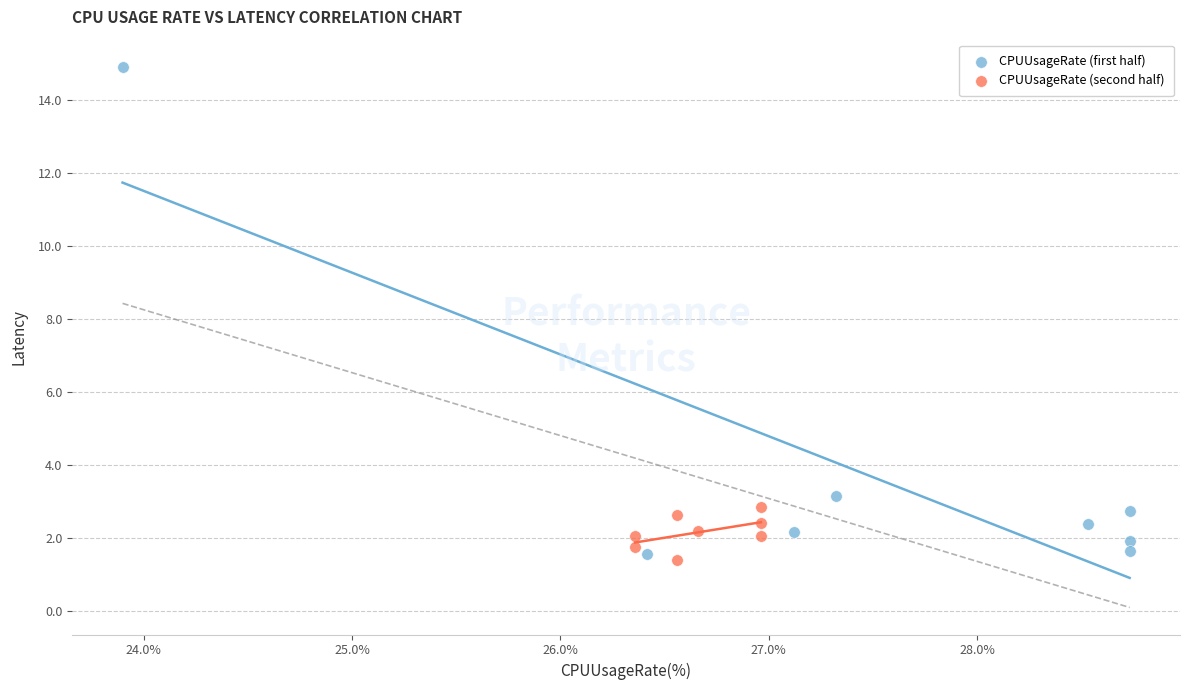

Which series has the largest Y range (max minus min)?

CPUUsageRate (first half)